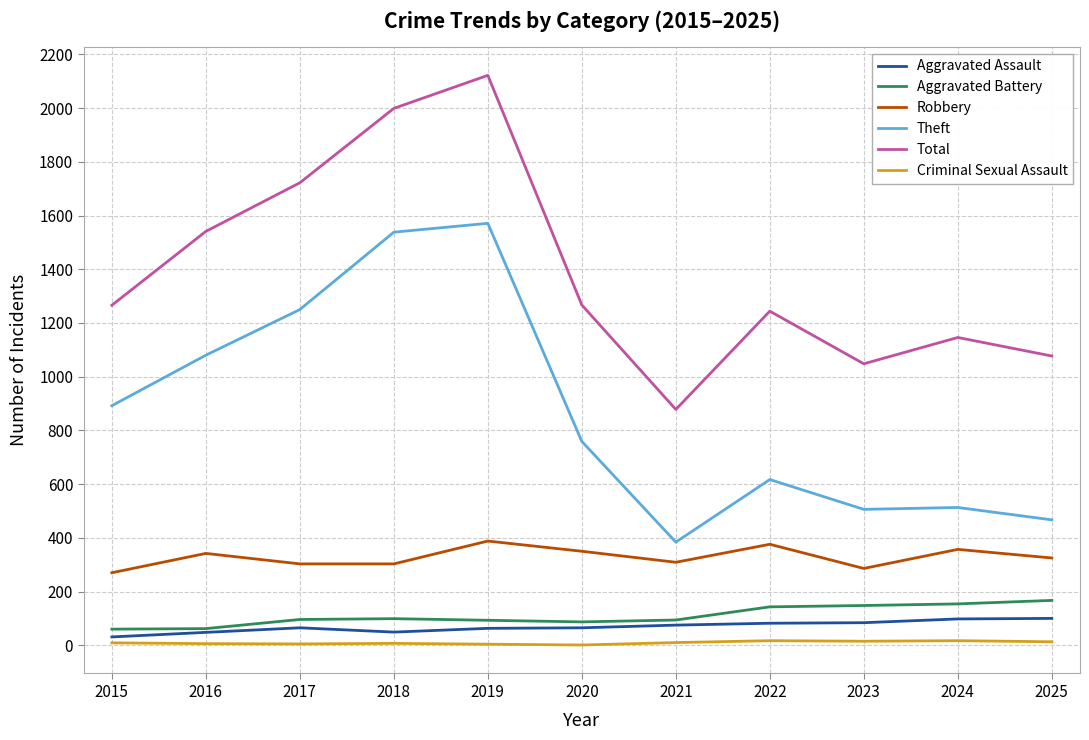

Is the value of Total at 2023 greater than the value of Robbery at 2016?

Yes